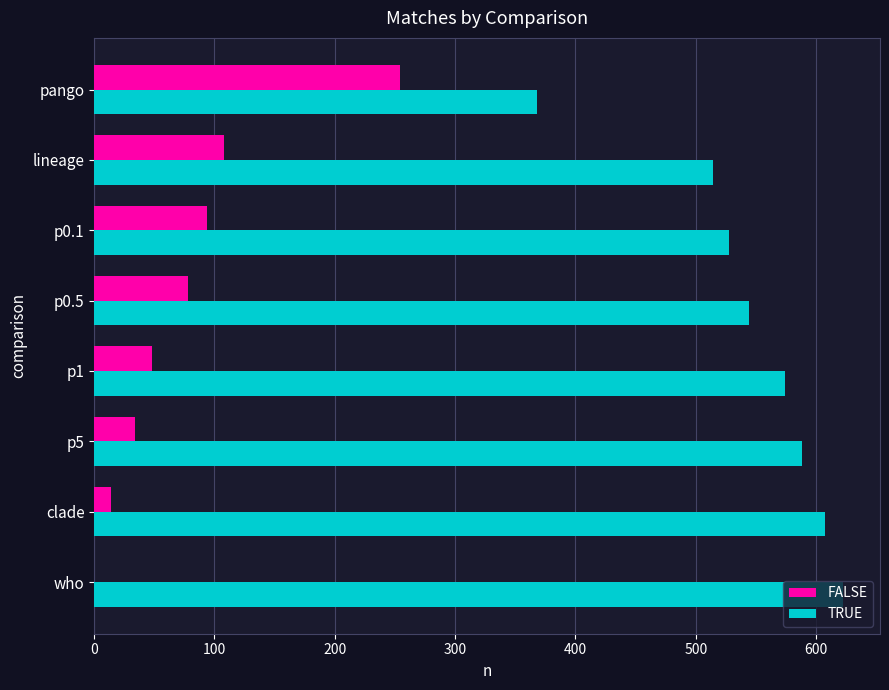

The value of TRUE at p1 is 574. True or false?

True